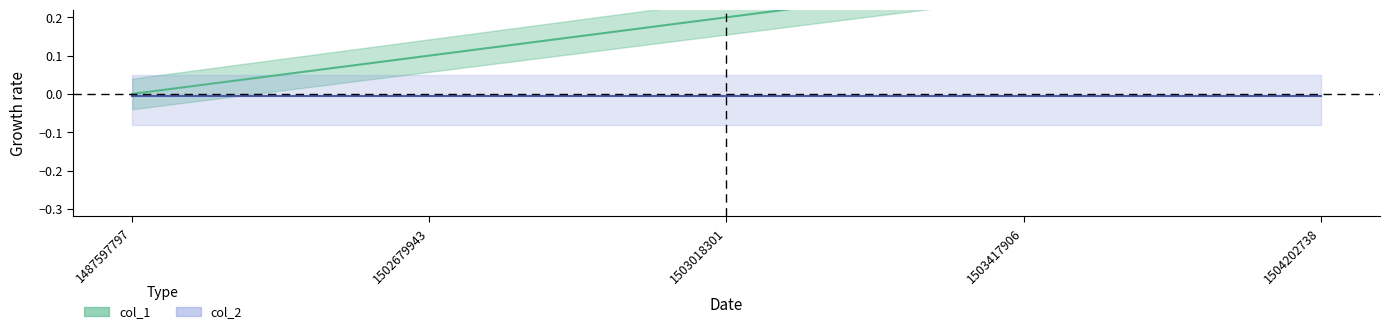

What is the approximate value at 1503018301?

0.2